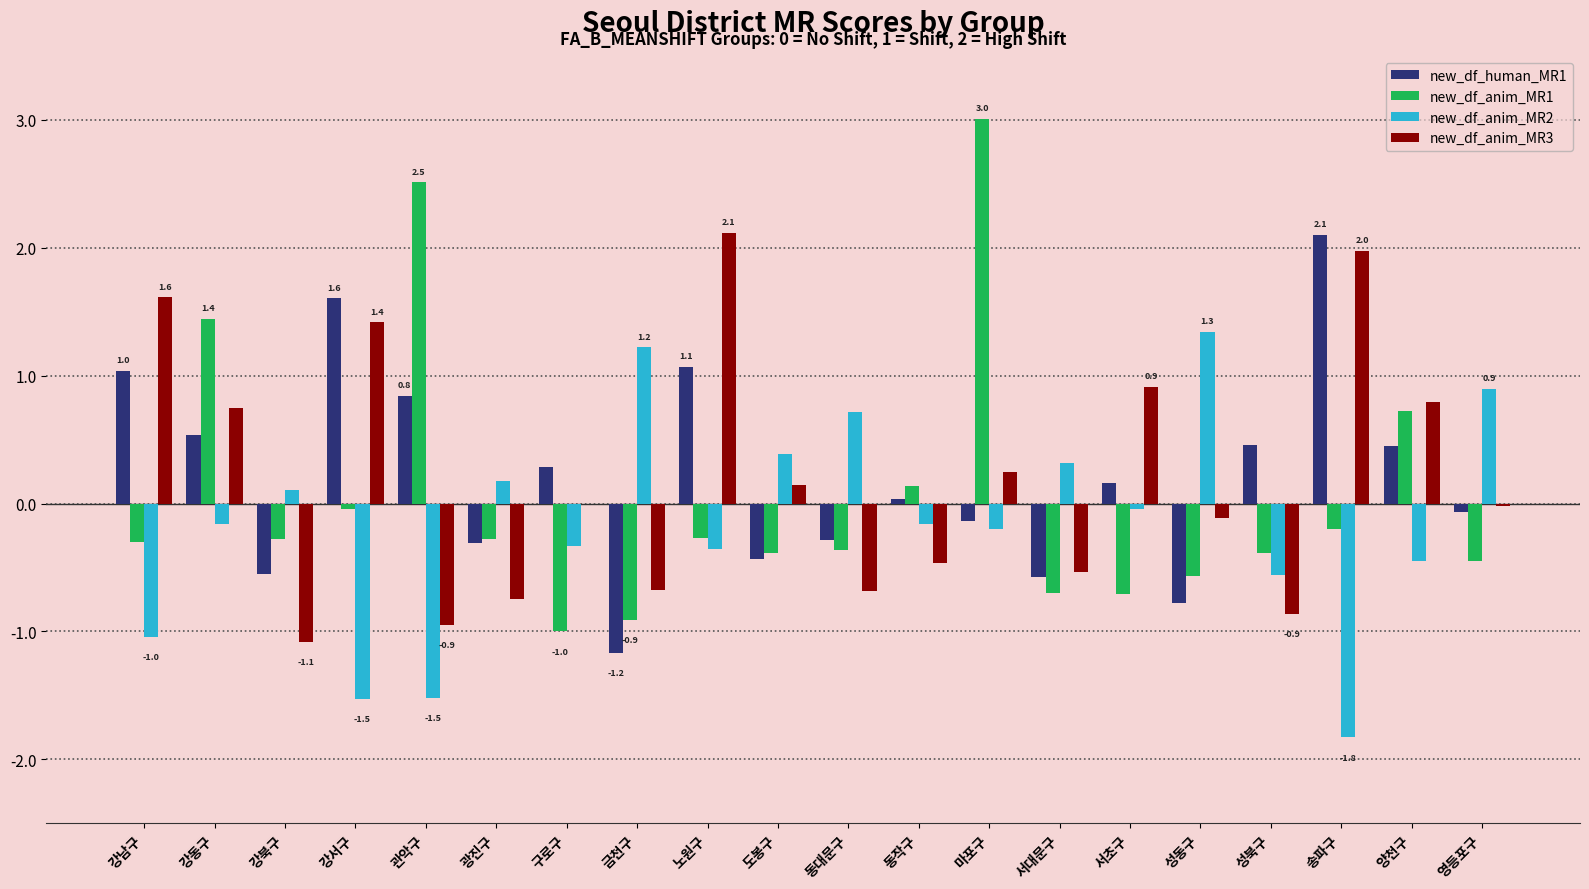

What is the total value across all series at 관악구?

0.9